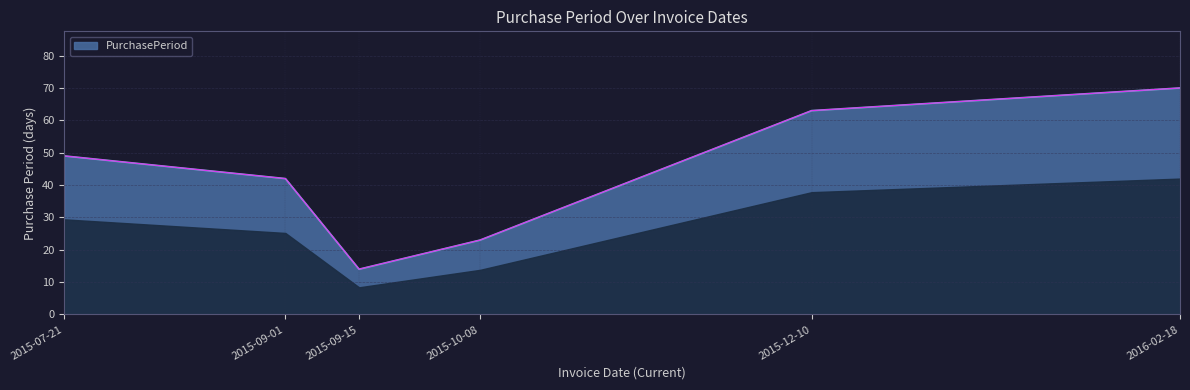

Which label corresponds to the smallest value in the chart?

2015-09-15